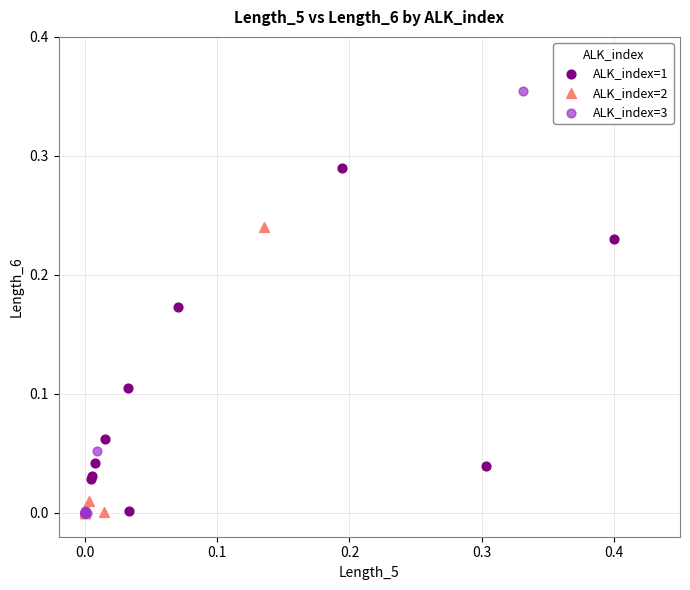

Which series reaches the maximum Y coordinate?

ALK_index=3